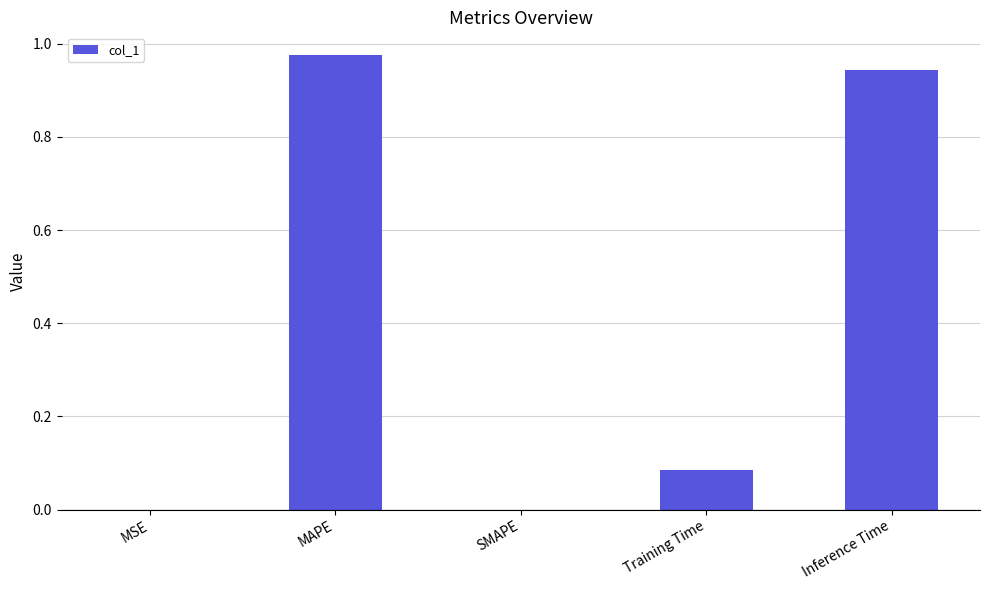

Is it true that the value at MSE is 0.0?

True